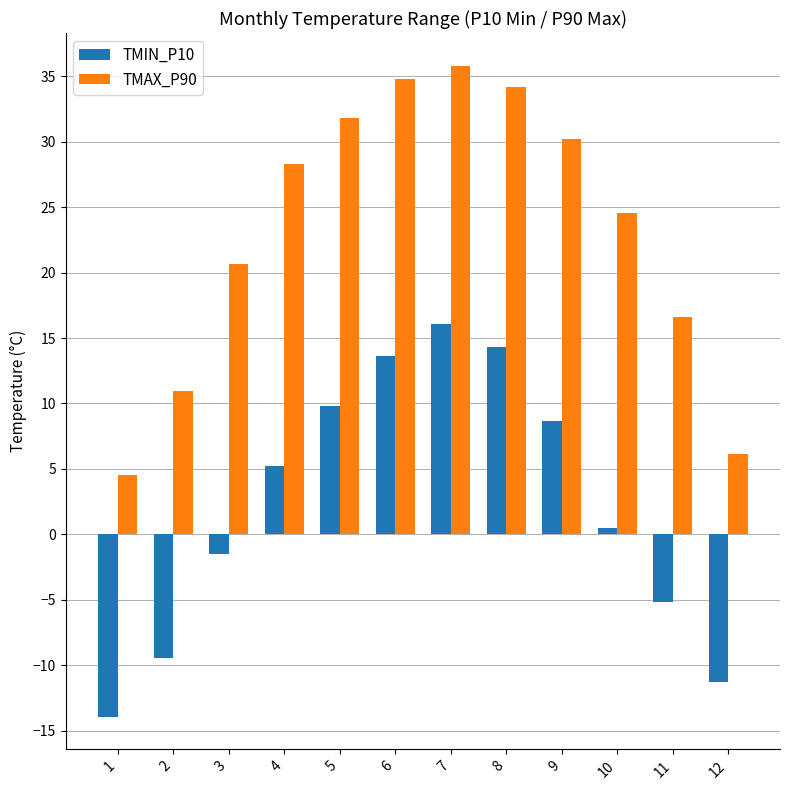

Is the value of TMAX_P90 at 4 greater than the value of TMIN_P10 at 5?

Yes